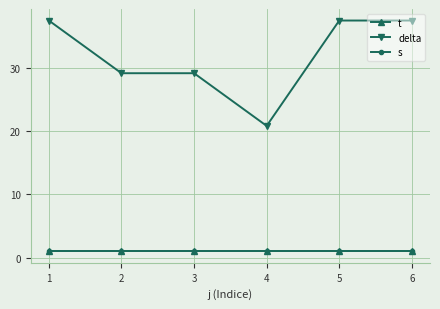

How many interior local valleys does the delta series have?

1